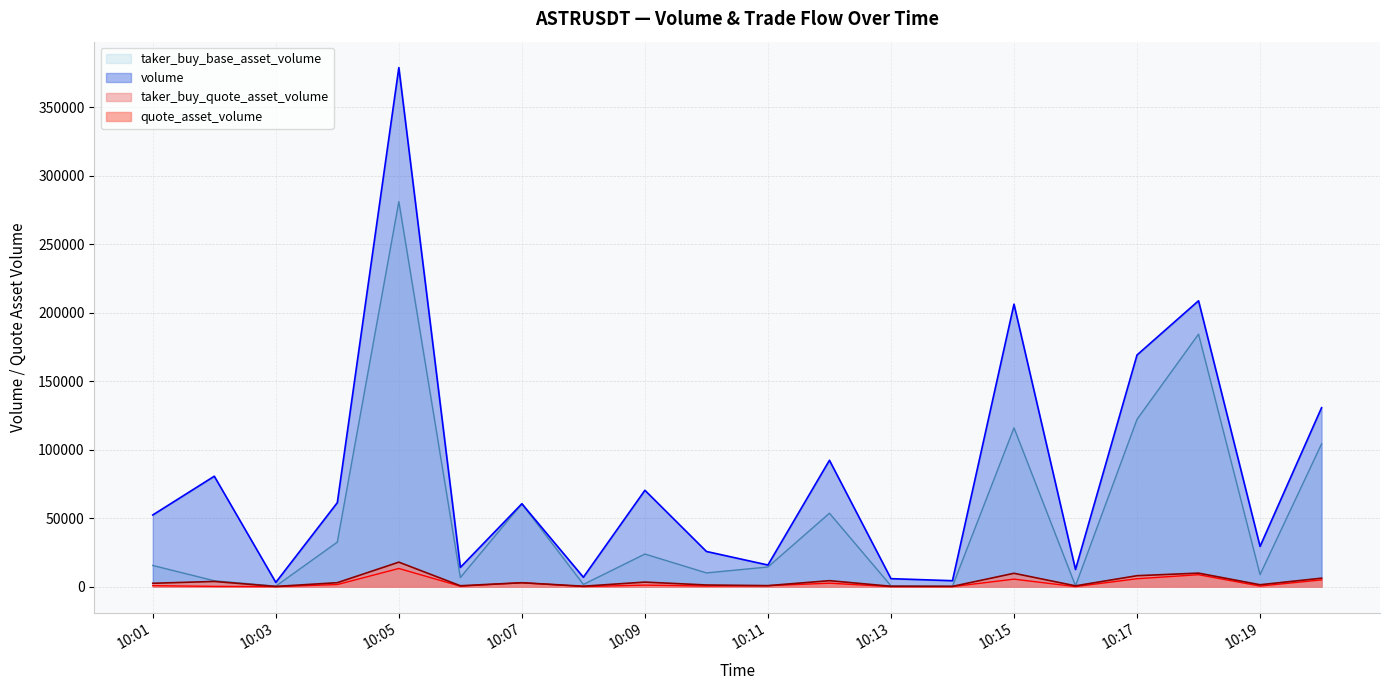

How many values in the taker_buy_quote_asset_volume series are below 729?

10